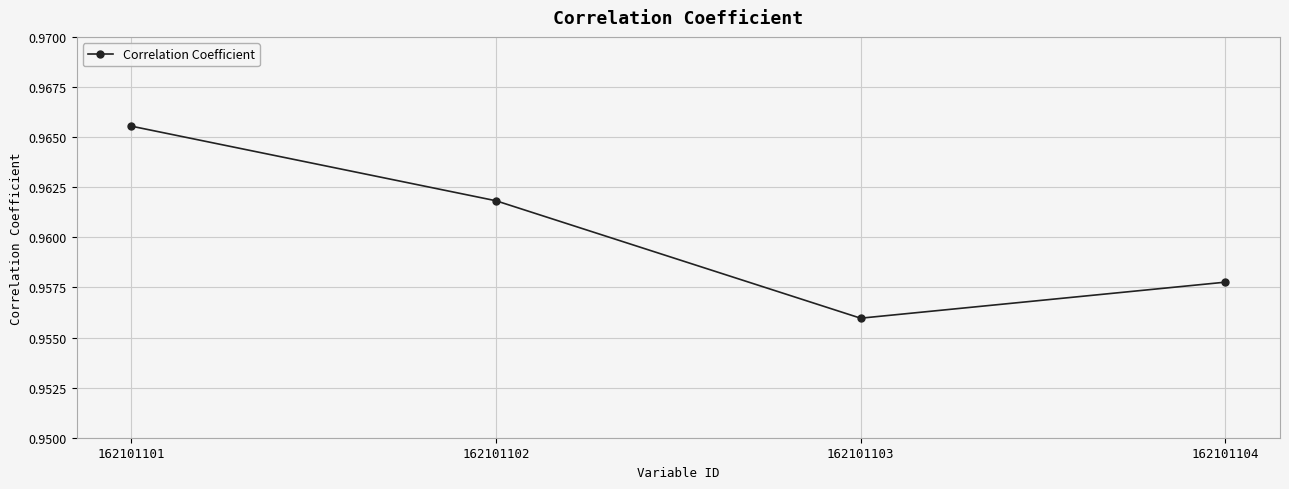

At which label is the value closest to 0?

162101103